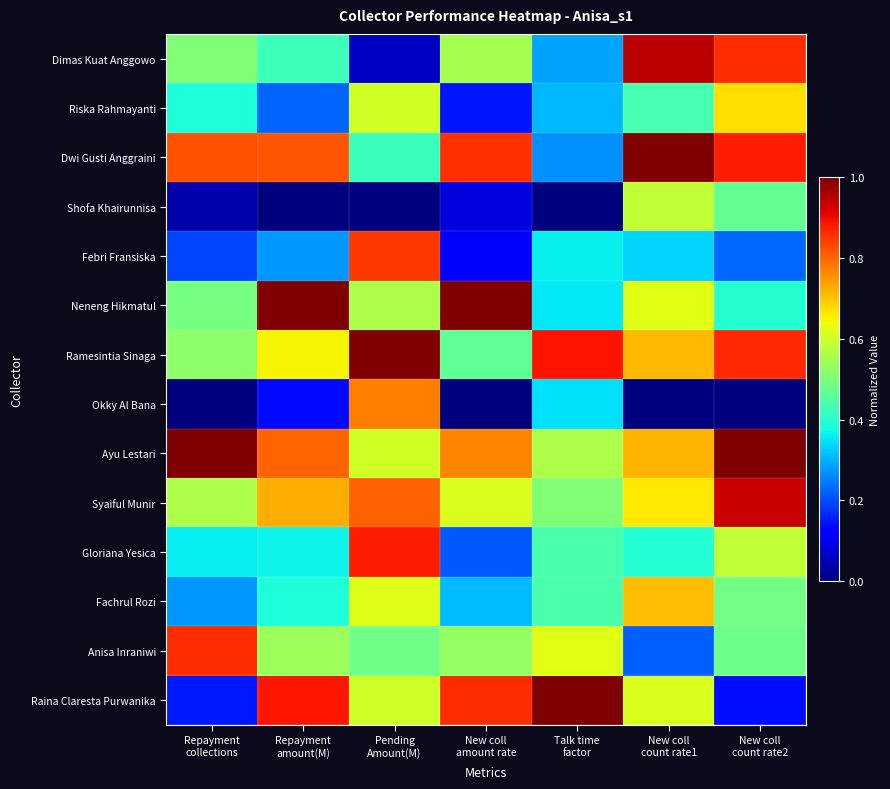

Reading right to left, extract all data points from this chart.

Dimas Kuat Anggowo: New coll
count rate2=0.9	New coll
count rate1=0.9	Talk time
factor=0.3	New coll
amount rate=0.6	Pending
Amount(M)=0.1	Repayment
amount(M)=0.4	Repayment
collections=0.5
Riska Rahmayanti: New coll
count rate2=0.7	New coll
count rate1=0.4	Talk time
factor=0.3	New coll
amount rate=0.1	Pending
Amount(M)=0.6	Repayment
amount(M)=0.2	Repayment
collections=0.4
Dwi Gusti Anggraini: New coll
count rate2=0.9	New coll
count rate1=1.0	Talk time
factor=0.3	New coll
amount rate=0.9	Pending
Amount(M)=0.4	Repayment
amount(M)=0.8	Repayment
collections=0.8
Shofa Khairunnisa: New coll
count rate2=0.5	New coll
count rate1=0.6	Talk time
factor=0.0	New coll
amount rate=0.1	Pending
Amount(M)=0.0	Repayment
amount(M)=0.0	Repayment
collections=0.0
Febri Fransiska: New coll
count rate2=0.2	New coll
count rate1=0.3	Talk time
factor=0.4	New coll
amount rate=0.1	Pending
Amount(M)=0.9	Repayment
amount(M)=0.3	Repayment
collections=0.2
Neneng Hikmatul: New coll
count rate2=0.4	New coll
count rate1=0.6	Talk time
factor=0.4	New coll
amount rate=1.0	Pending
Amount(M)=0.6	Repayment
amount(M)=1.0	Repayment
collections=0.5
Ramesintia Sinaga: New coll
count rate2=0.9	New coll
count rate1=0.7	Talk time
factor=0.9	New coll
amount rate=0.5	Pending
Amount(M)=1.0	Repayment
amount(M)=0.6	Repayment
collections=0.5
Okky Al Bana: New coll
count rate2=0.0	New coll
count rate1=0.0	Talk time
factor=0.3	New coll
amount rate=0.0	Pending
Amount(M)=0.8	Repayment
amount(M)=0.1	Repayment
collections=0.0
Ayu Lestari: New coll
count rate2=1.0	New coll
count rate1=0.7	Talk time
factor=0.6	New coll
amount rate=0.8	Pending
Amount(M)=0.6	Repayment
amount(M)=0.8	Repayment
collections=1.0
Syaiful Munir: New coll
count rate2=0.9	New coll
count rate1=0.7	Talk time
factor=0.5	New coll
amount rate=0.6	Pending
Amount(M)=0.8	Repayment
amount(M)=0.7	Repayment
collections=0.6
Gloriana Yesica: New coll
count rate2=0.6	New coll
count rate1=0.4	Talk time
factor=0.4	New coll
amount rate=0.2	Pending
Amount(M)=0.9	Repayment
amount(M)=0.4	Repayment
collections=0.4
Fachrul Rozi: New coll
count rate2=0.5	New coll
count rate1=0.7	Talk time
factor=0.4	New coll
amount rate=0.3	Pending
Amount(M)=0.6	Repayment
amount(M)=0.4	Repayment
collections=0.3
Anisa Inraniwi: New coll
count rate2=0.5	New coll
count rate1=0.2	Talk time
factor=0.6	New coll
amount rate=0.5	Pending
Amount(M)=0.5	Repayment
amount(M)=0.5	Repayment
collections=0.9
Raina Claresta Purwanika: New coll
count rate2=0.1	New coll
count rate1=0.6	Talk time
factor=1.0	New coll
amount rate=0.9	Pending
Amount(M)=0.6	Repayment
amount(M)=0.9	Repayment
collections=0.2